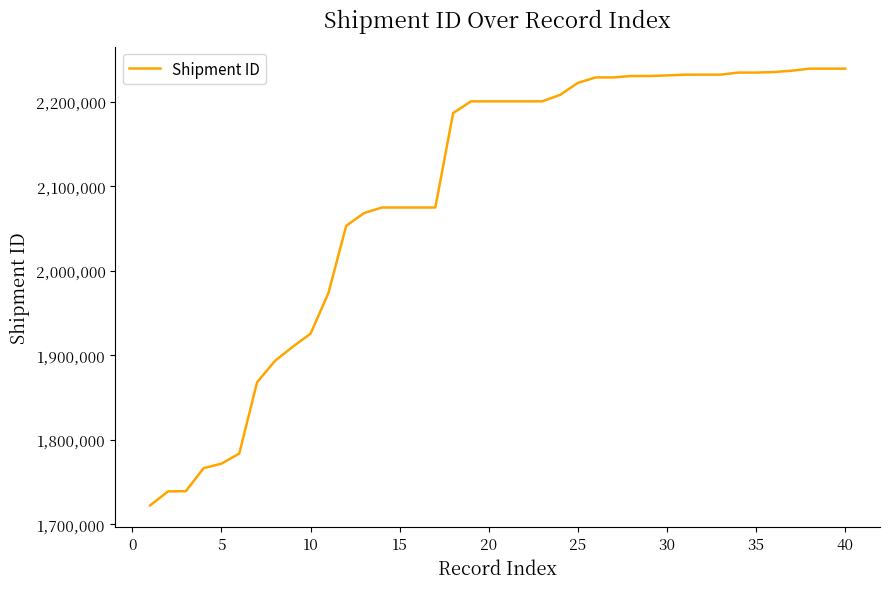

What is the maximum value shown in the chart?

2239224